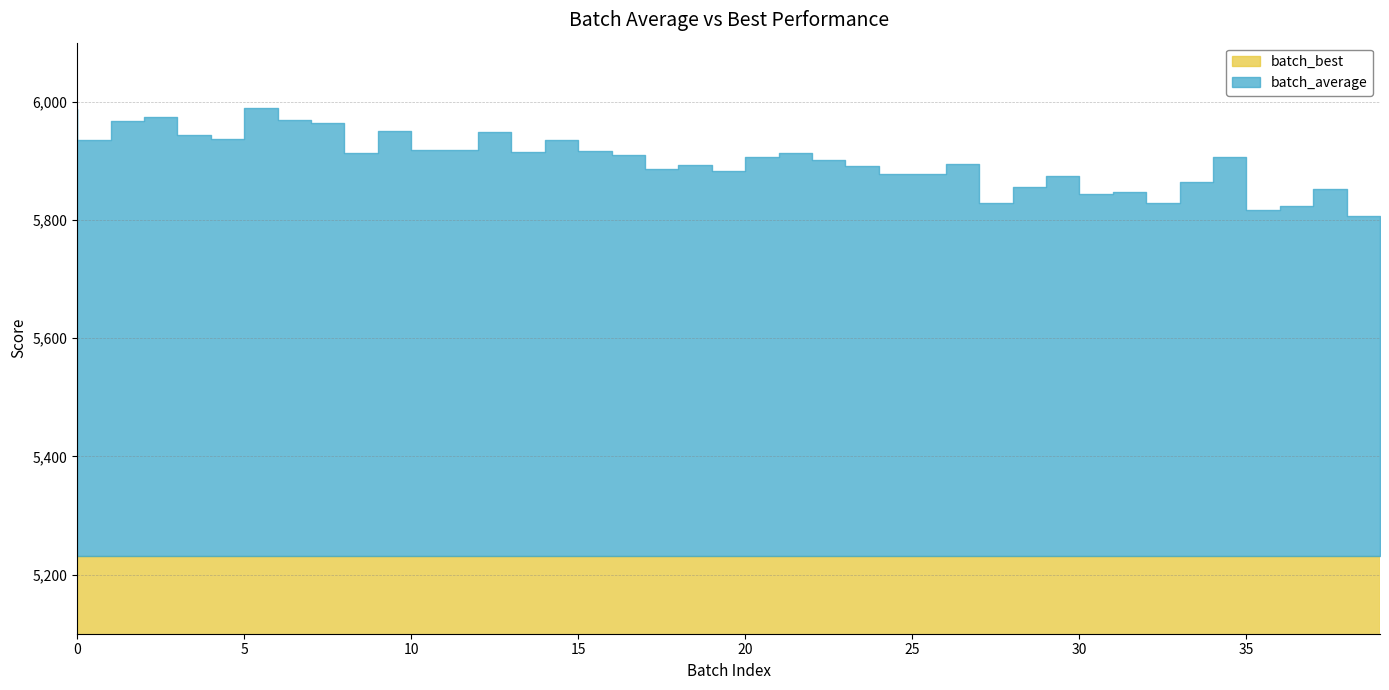

Which series has the largest total across all categories?

batch_average